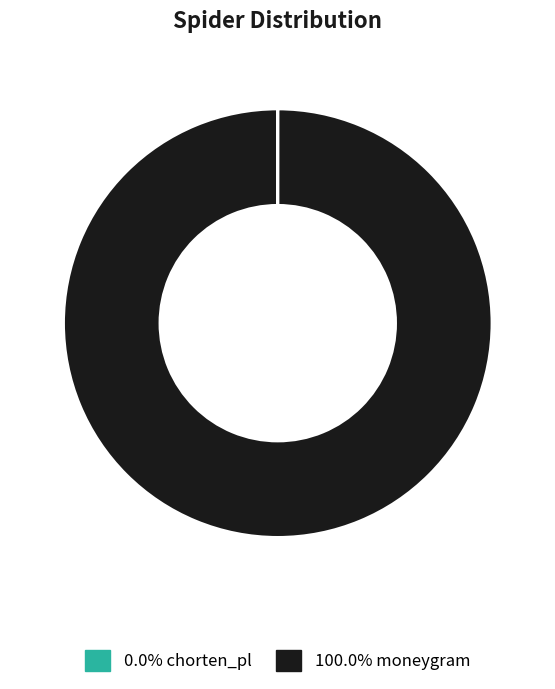

Is there any slice that represents more than half of the pie?

Yes